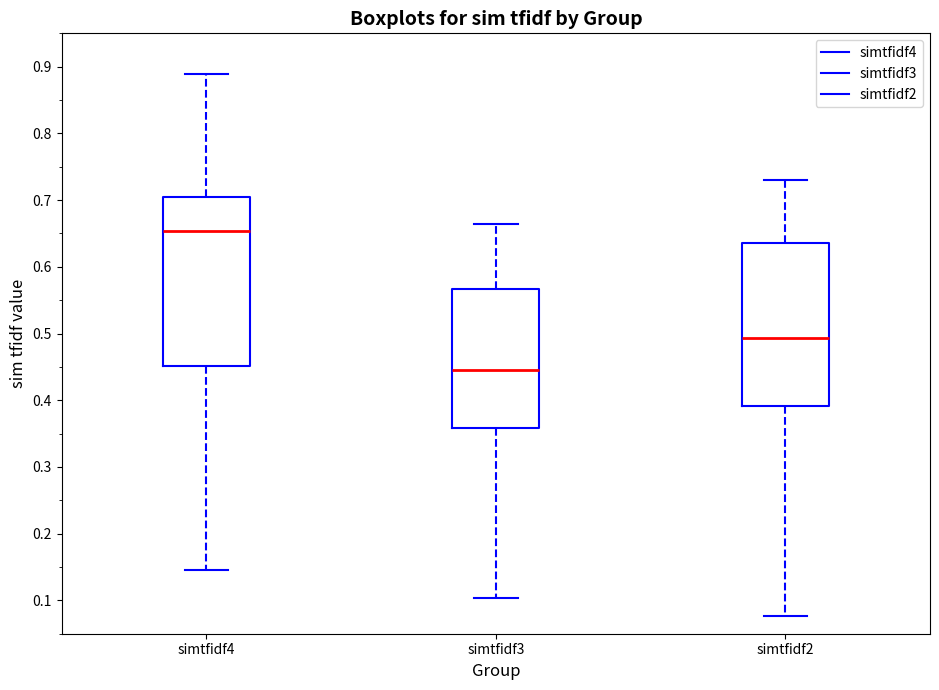

Where does the median line of the box for simtfidf3 sit on the y-axis? The values are not printed on the chart, so give them approximately, as read against the axis.

0.45